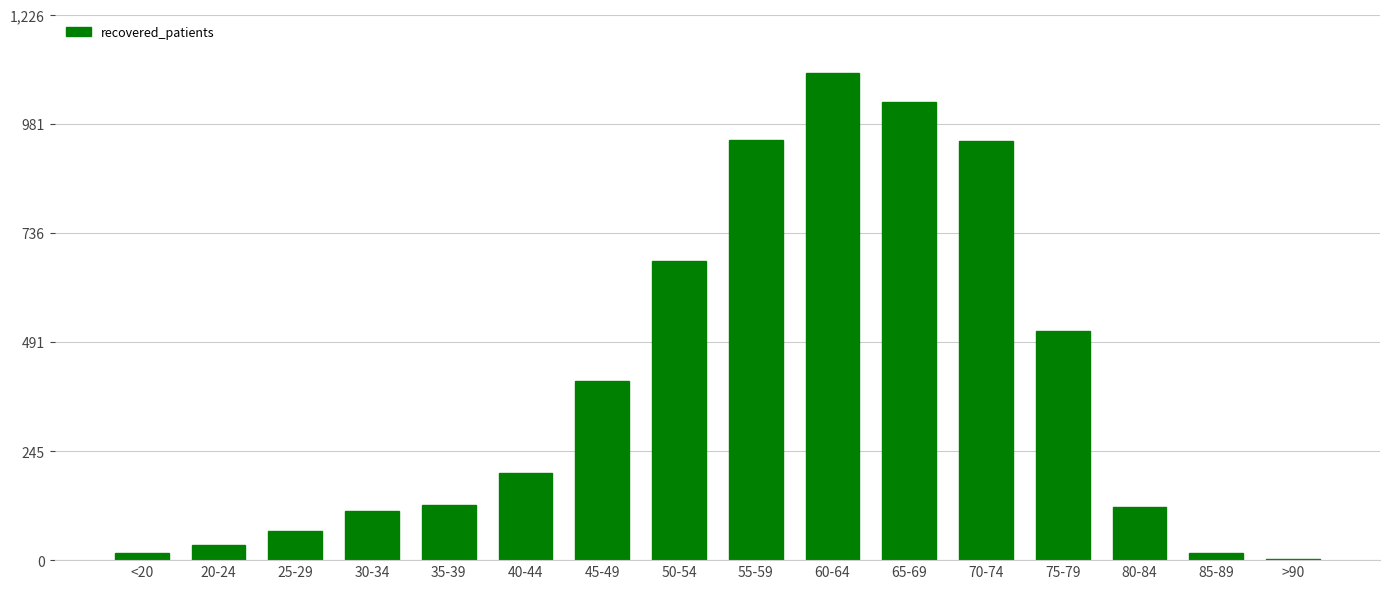

Approximately how many times larger is the value at 70-74 compared to 60-64?

0.9